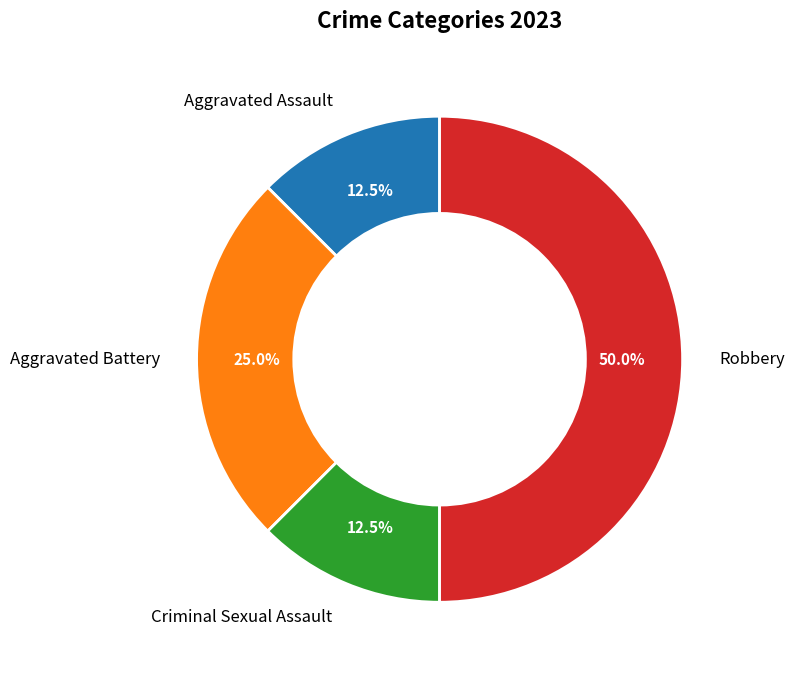

How many slices are in this pie chart?

4